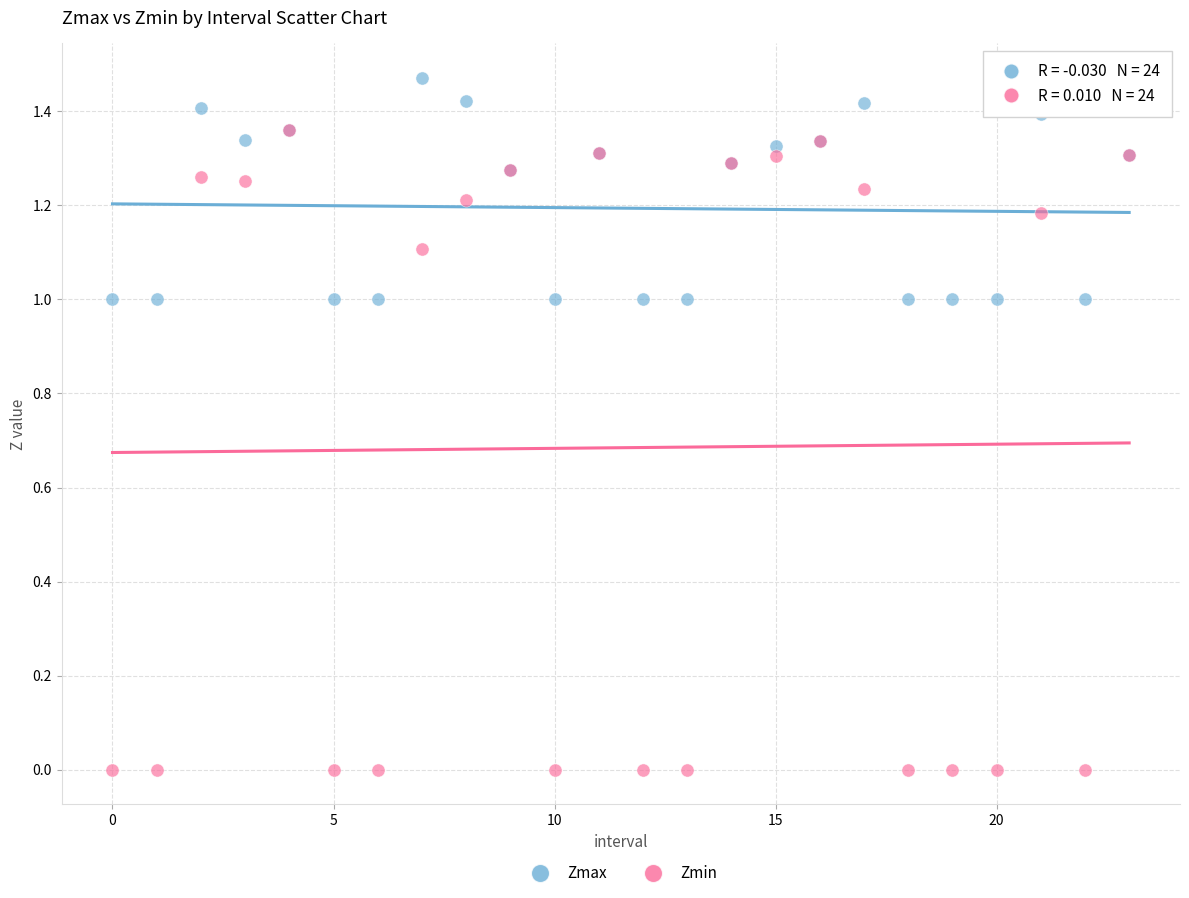

Which series contains the highest Y value?

Zmax